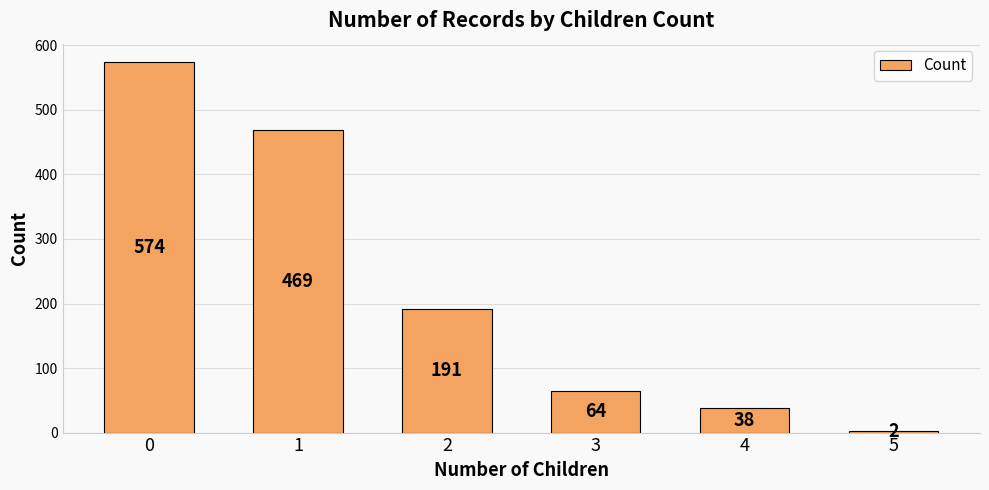

What is the average value?

223